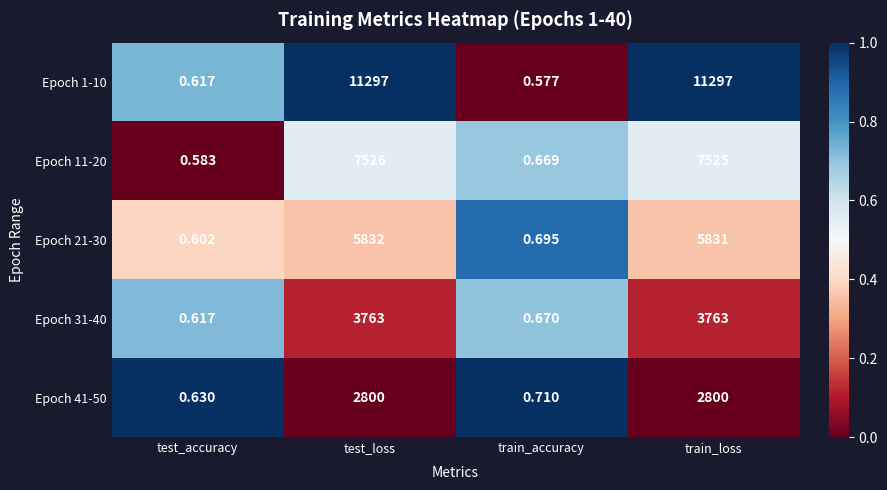

At which label does Epoch 41-50 reach its minimum?

test_accuracy